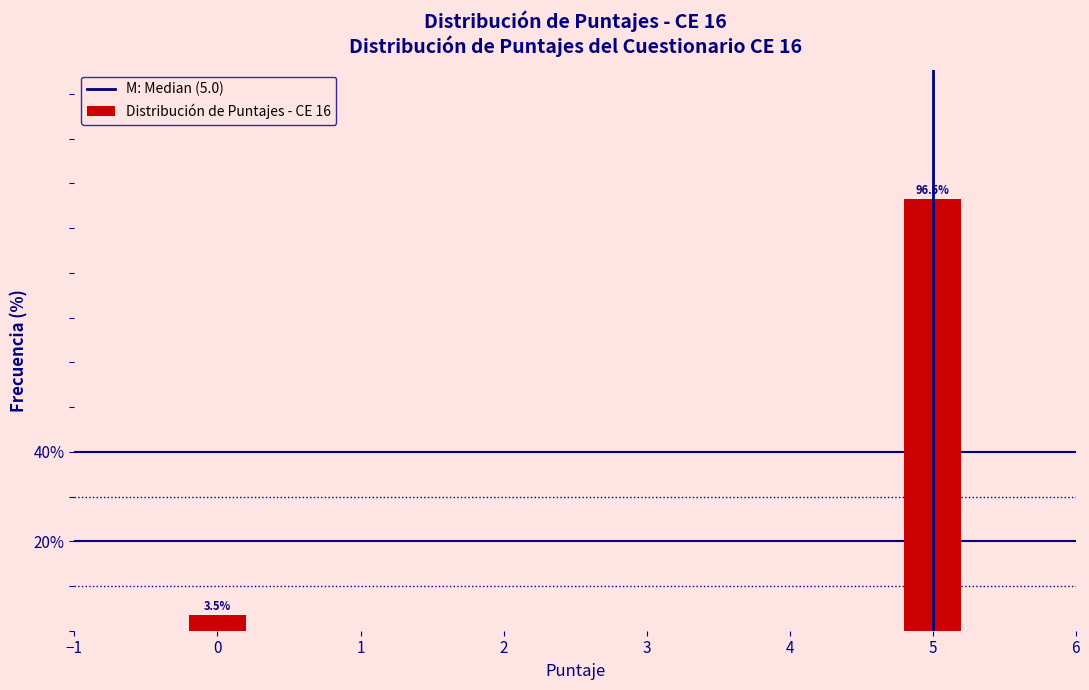

Reading right to left, extract all data points from this chart.

5=96.5	0=3.5